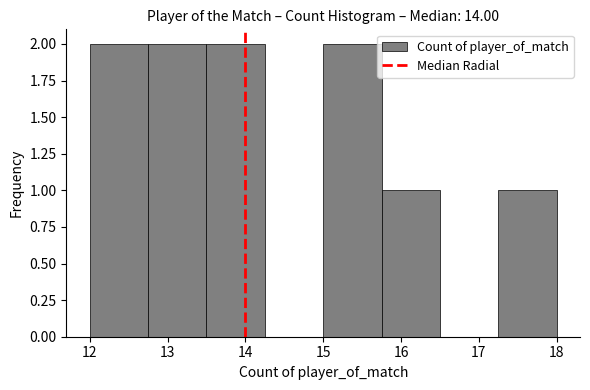

What is the height of the bar covering 15.75 to 16.50 on the x-axis? Neither the bar edges nor the heights are printed on the chart, so give them approximately, as read against the axes.

1